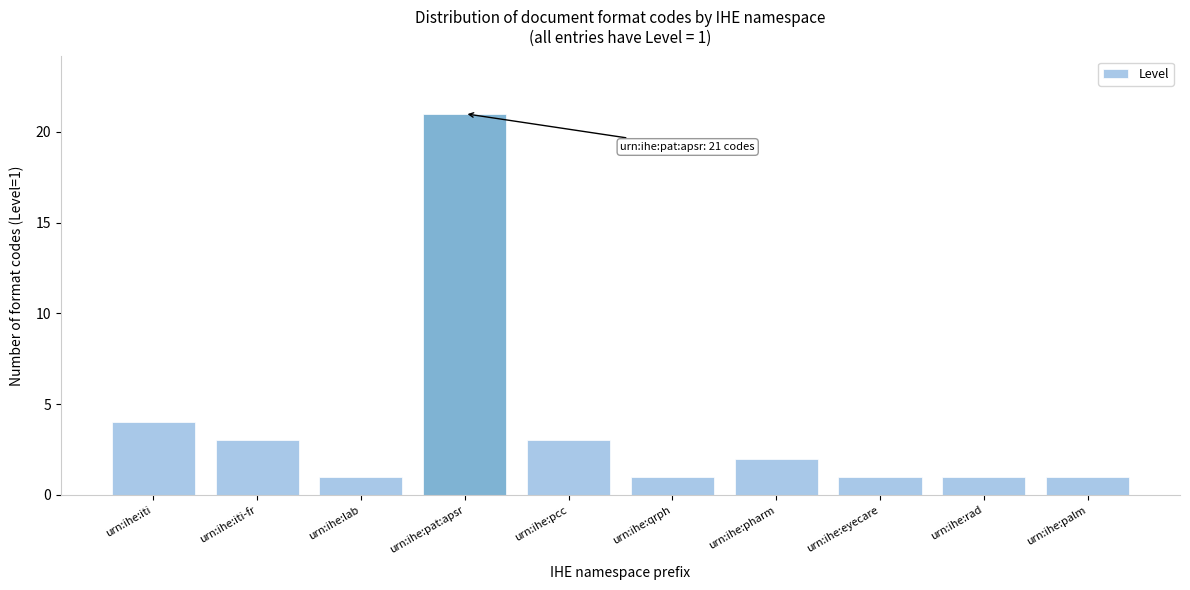

Reading right to left, list all the values displayed in this chart.

urn:ihe:palm=1	urn:ihe:rad=1	urn:ihe:eyecare=1	urn:ihe:pharm=2	urn:ihe:qrph=1	urn:ihe:pcc=3	urn:ihe:pat:apsr=21	urn:ihe:lab=1	urn:ihe:iti-fr=3	urn:ihe:iti=4